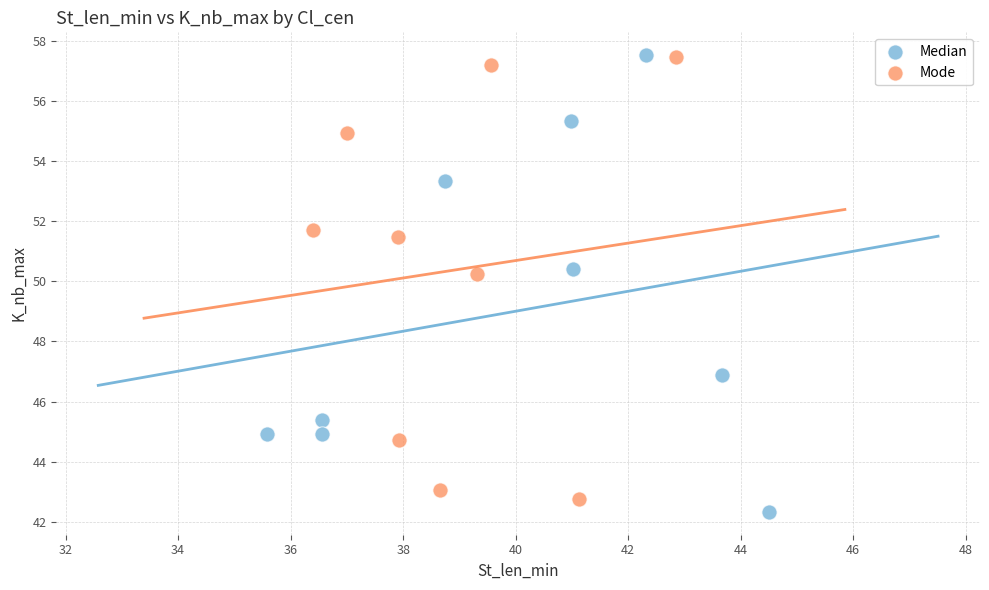

What are all the series names shown in the legend?

Median, Mode